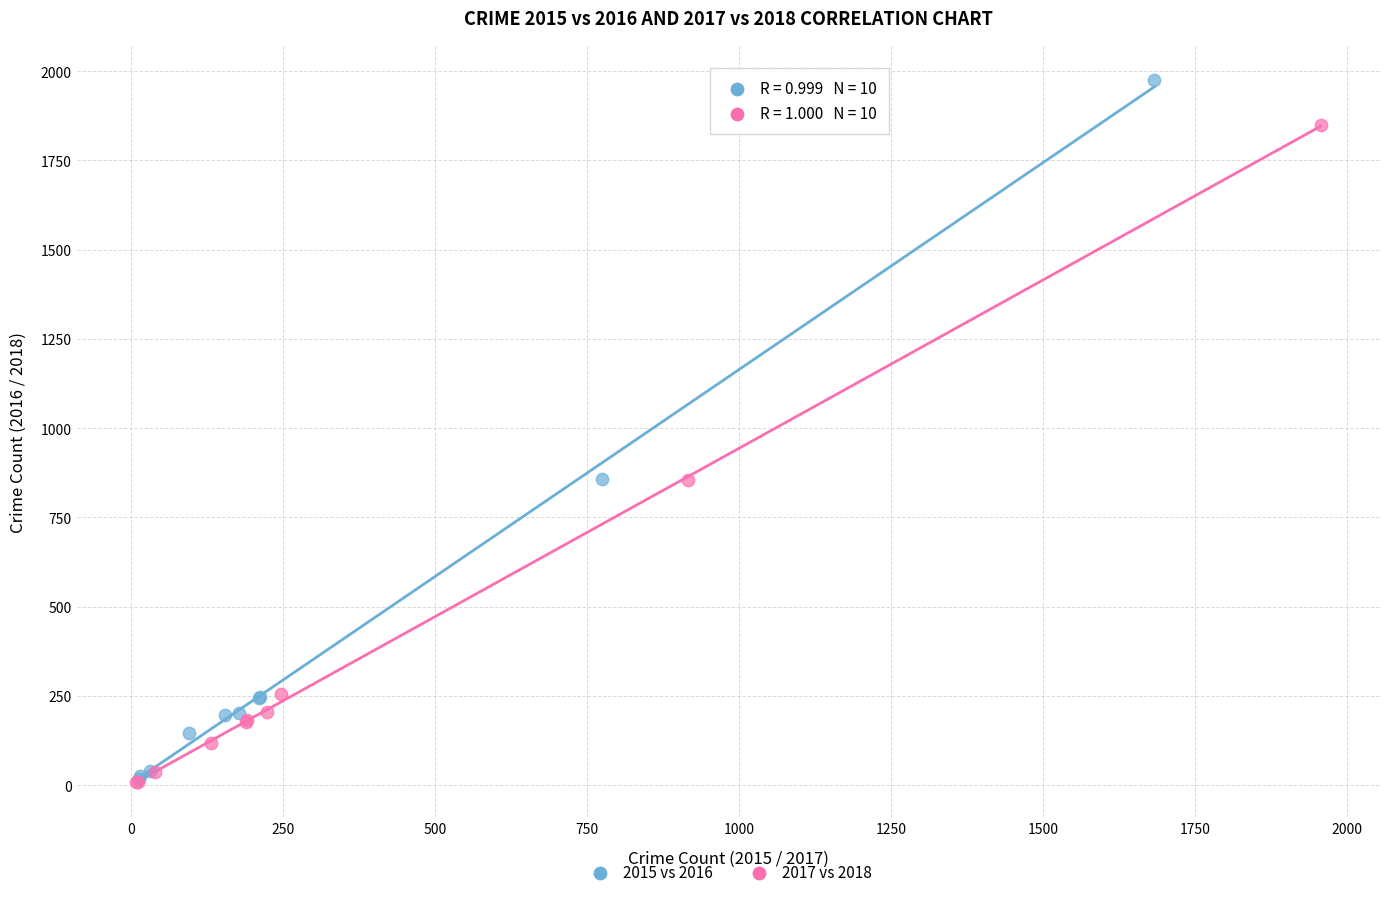

Which series has the widest spread of Y values?

2015 vs 2016